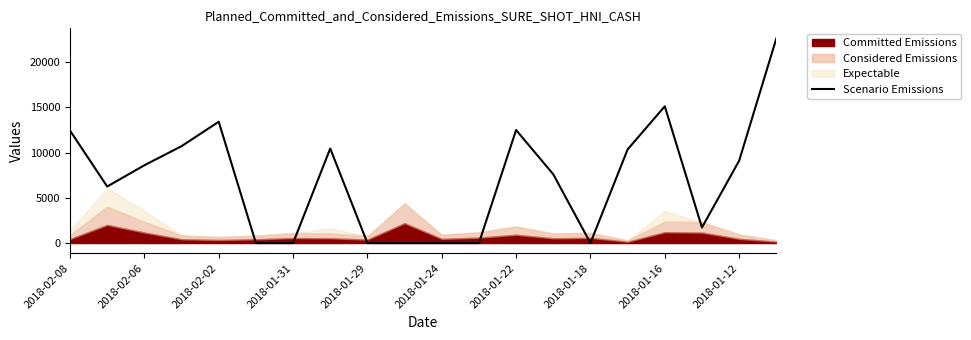

What is the maximum value for Scenario Emissions?

22610